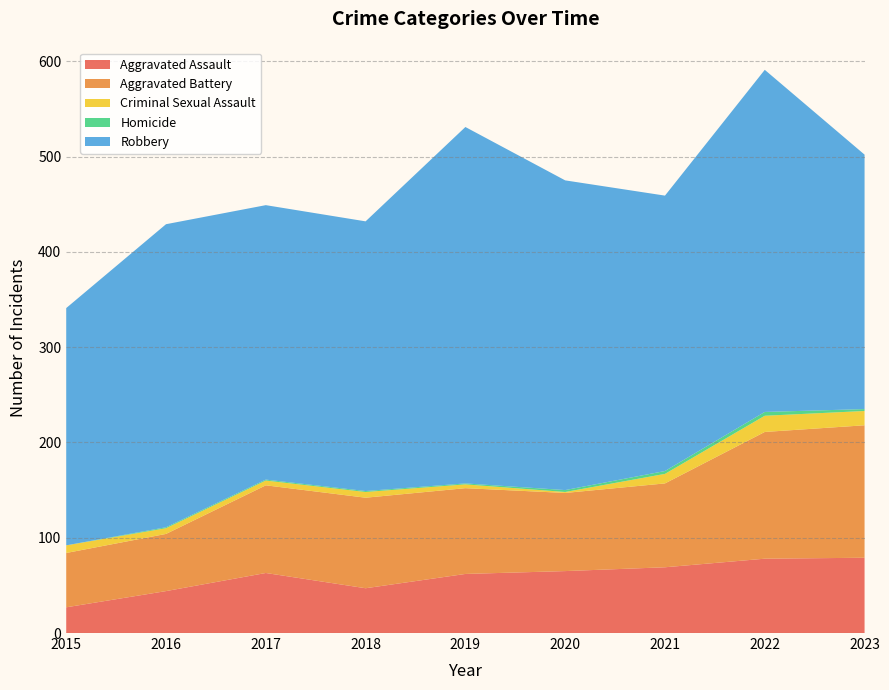

Reading right to left, what are all the values shown in this chart?

Aggravated Assault: 2023=79	2022=78	2021=69	2020=65	2019=62	2018=47	2017=63	2016=44	2015=27
Aggravated Battery: 2023=139	2022=133	2021=88	2020=82	2019=90	2018=95	2017=92	2016=60	2015=57
Criminal Sexual Assault: 2023=15	2022=17	2021=10	2020=1	2019=4	2018=6	2017=5	2016=6	2015=8
Homicide: 2023=2	2022=4	2021=3	2020=2	2019=1	2018=1	2017=1	2016=1	2015=0
Robbery: 2023=267	2022=359	2021=289	2020=325	2019=374	2018=283	2017=288	2016=318	2015=249